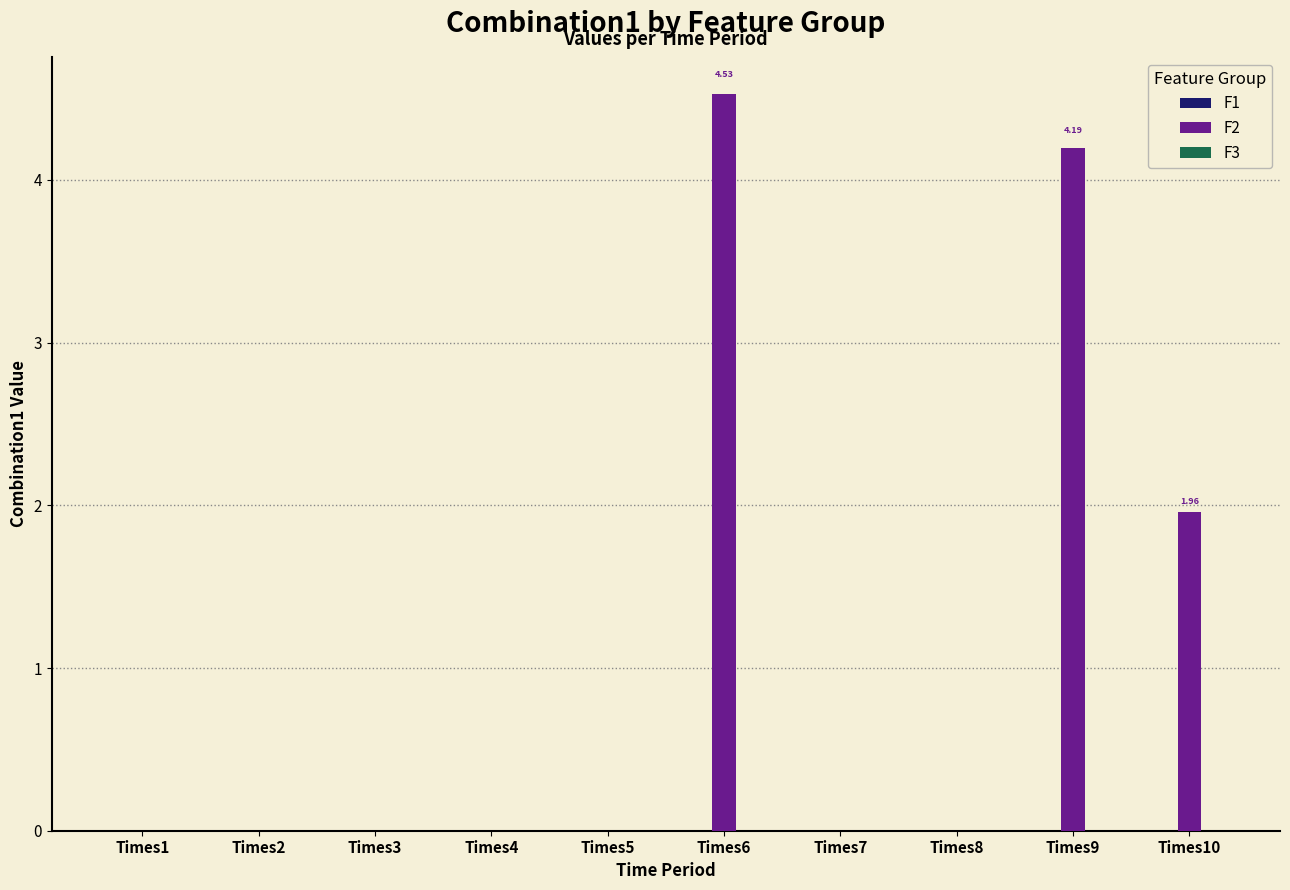

Which series has the widest spread of values?

F2